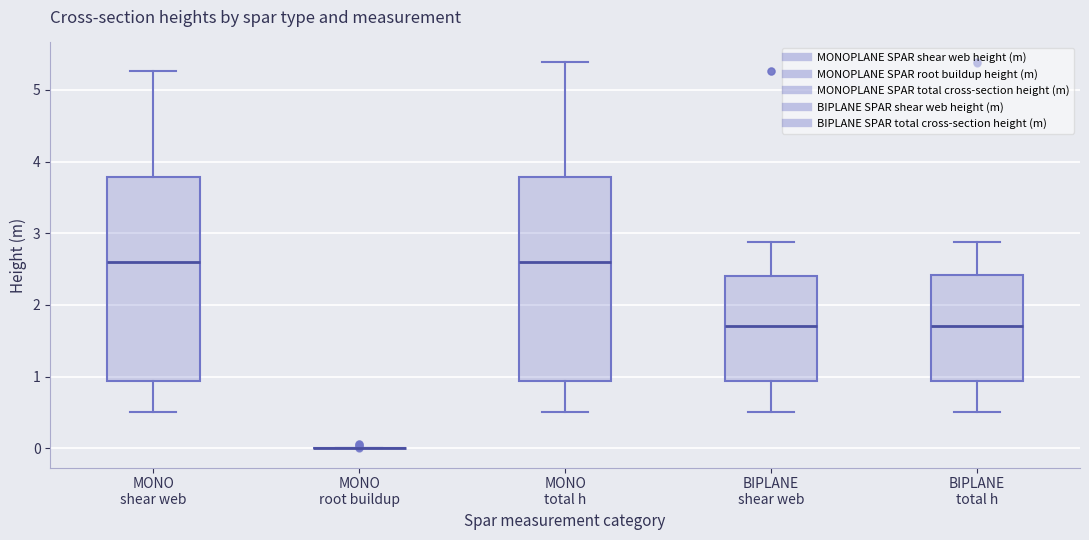

Reading left to right, transcribe this box plot: for each box, give where its median line is, the range the box spans, and where its two whiskers end, as read against the y-axis. The values are not printed on the chart, so give them approximately, as read against the axis.

MONO shear web: median 2.6, box 0.9 to 3.8, whiskers 0.5 to 5.3
MONO root buildup: box collapsed to a line at 0.0, whiskers 0.0 to 0.0
MONO total h: median 2.6, box 0.9 to 3.8, whiskers 0.5 to 5.4
BIPLANE shear web: median 1.7, box 0.9 to 2.4, whiskers 0.5 to 2.9
BIPLANE total h: median 1.7, box 0.9 to 2.4, whiskers 0.5 to 2.9